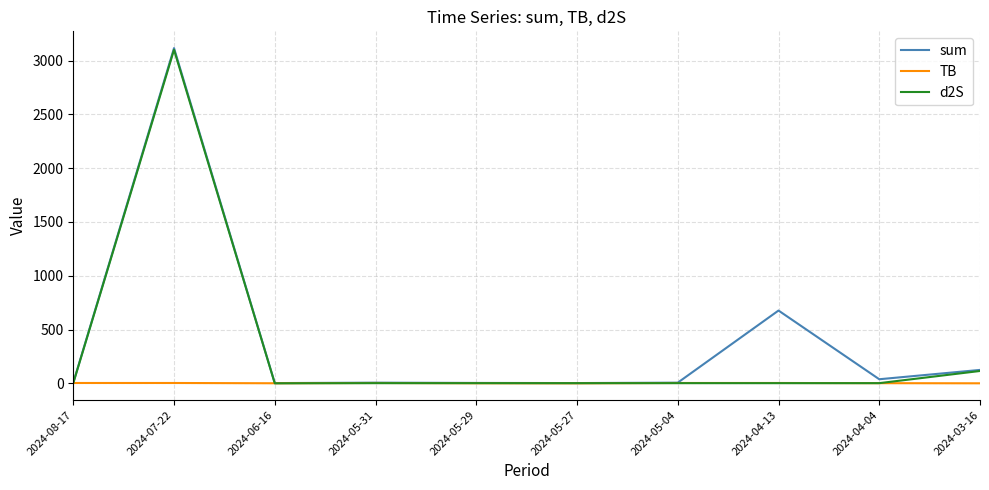

Between 2024-05-29 and 2024-04-13, which series saw the biggest shift?

sum